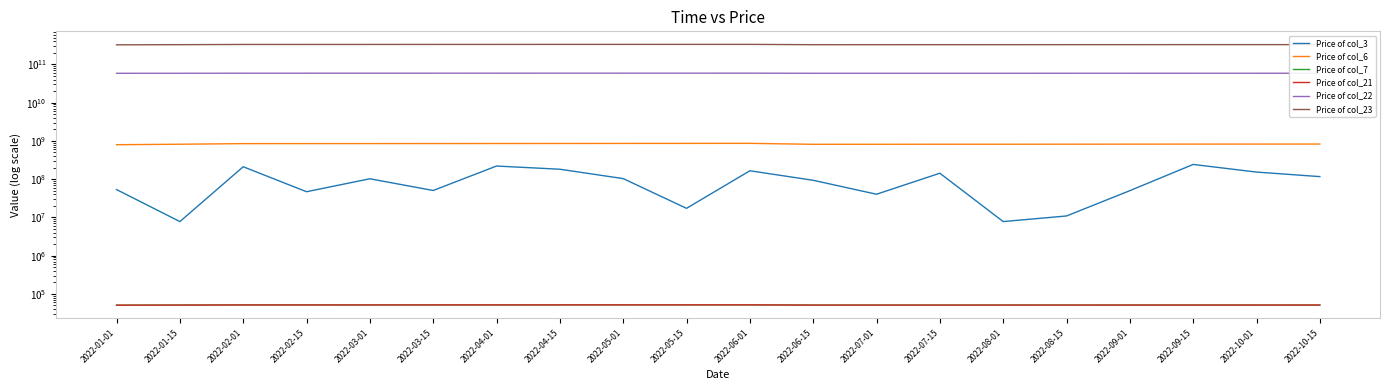

How many data points does each series have?

20